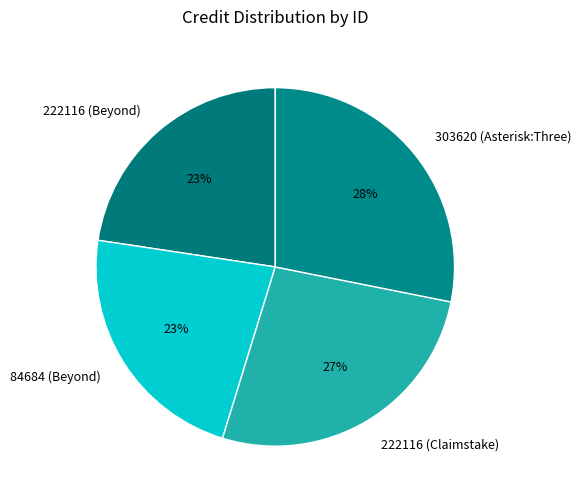

Does 222116 (Beyond) represent more than half of the total?

No